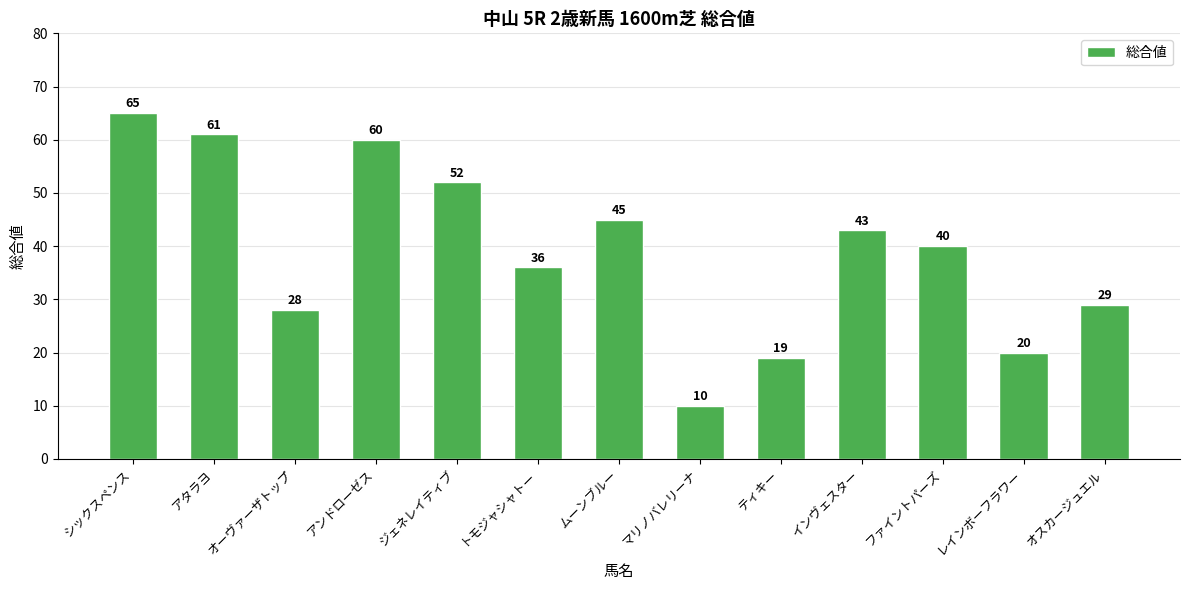

How many data points are less than 40?

6